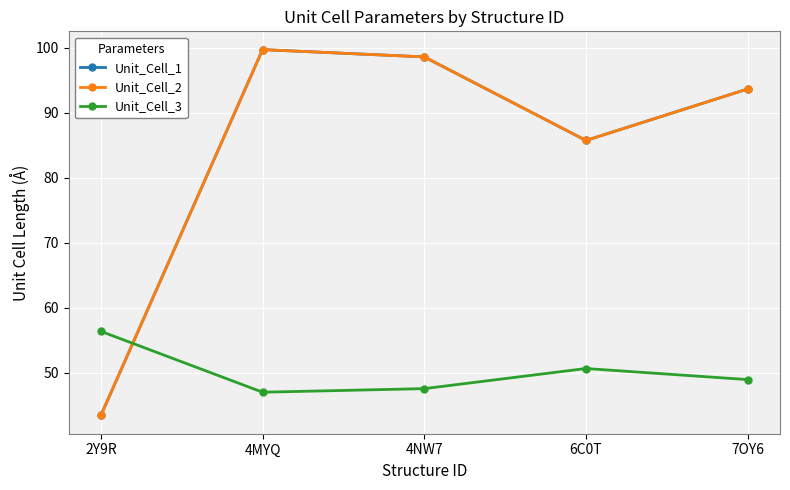

What is the difference between the Unit_Cell_1 values at 4MYQ and 2Y9R?

56.2